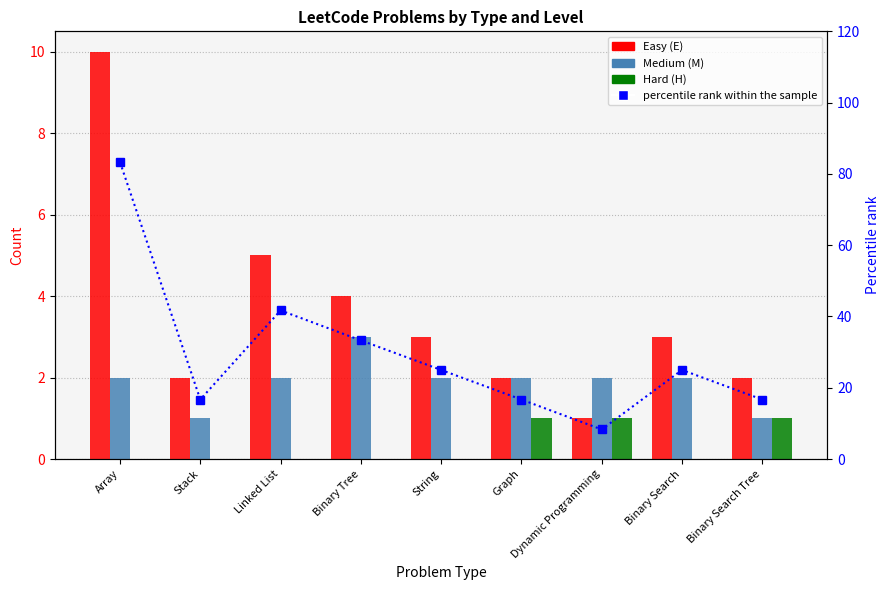

At which label does Easy (E) first exceed 3?

Array